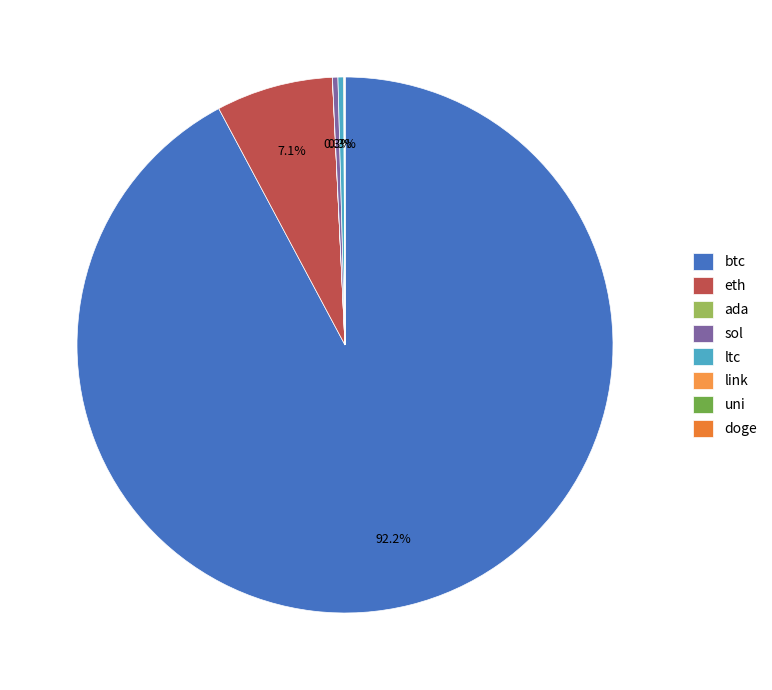

How many slices are in this pie chart?

8